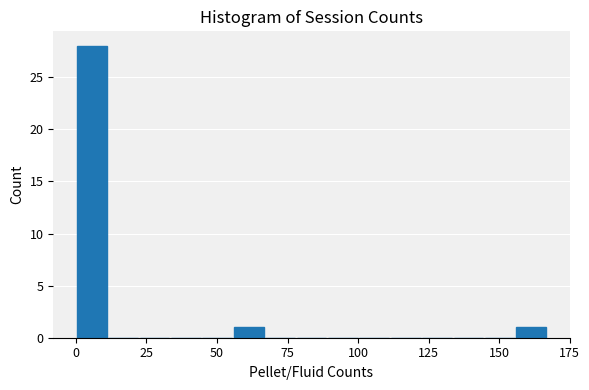

Around what value on the x-axis is the tallest bar? Give the approximate position of its centre, as read against the axis.

5